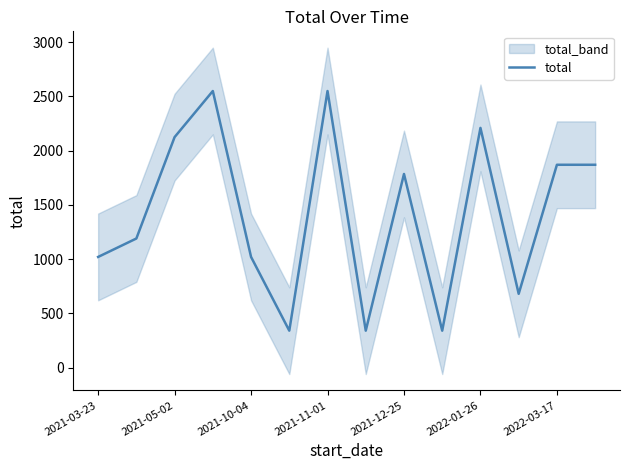

How many points are lower than both their immediate neighbors (excluding endpoints)?

4